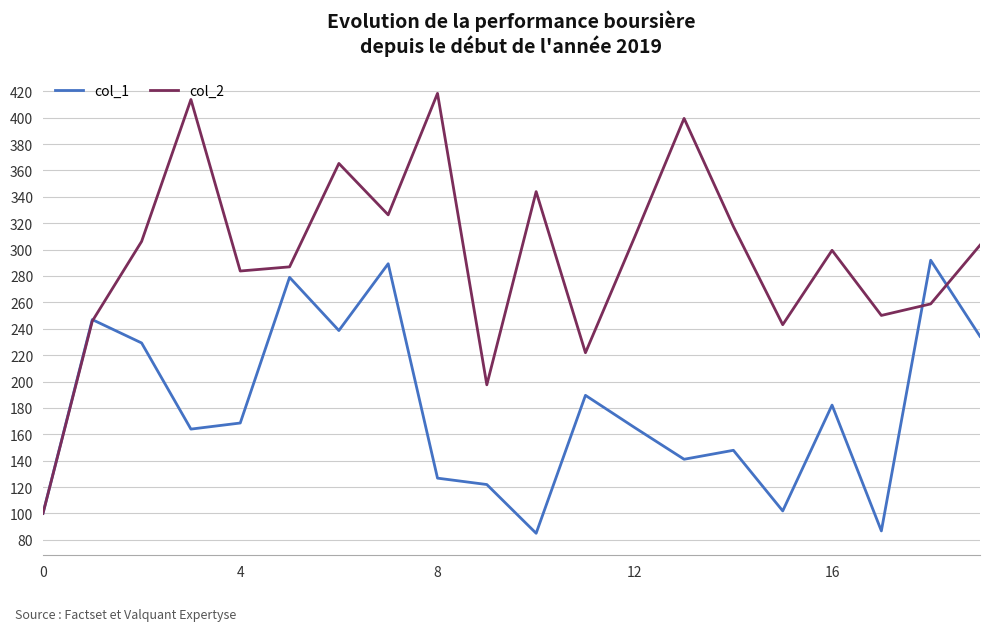

What is the maximum value for col_1?

292.0